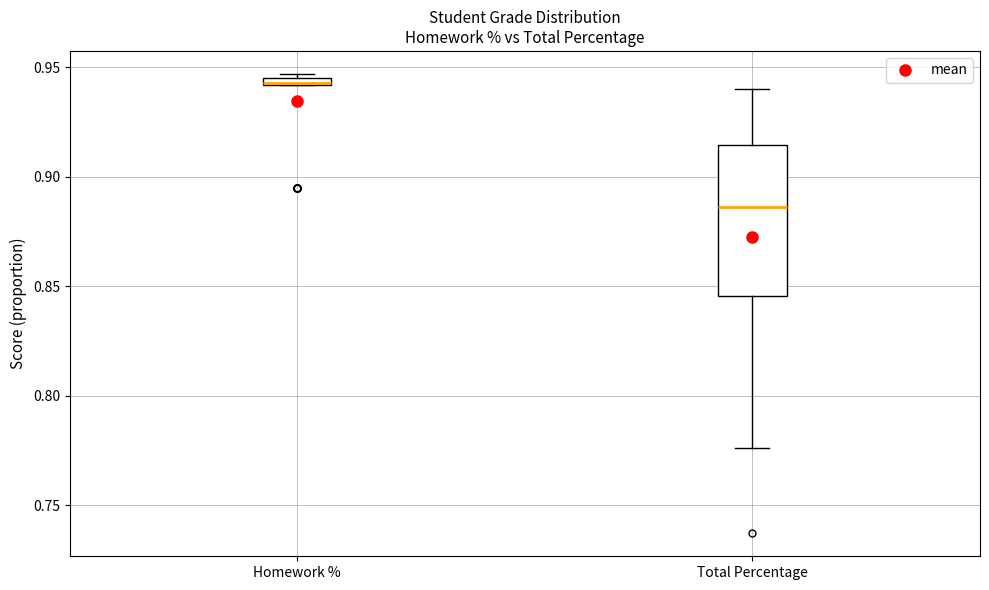

Which box's median line is the highest?

Homework %